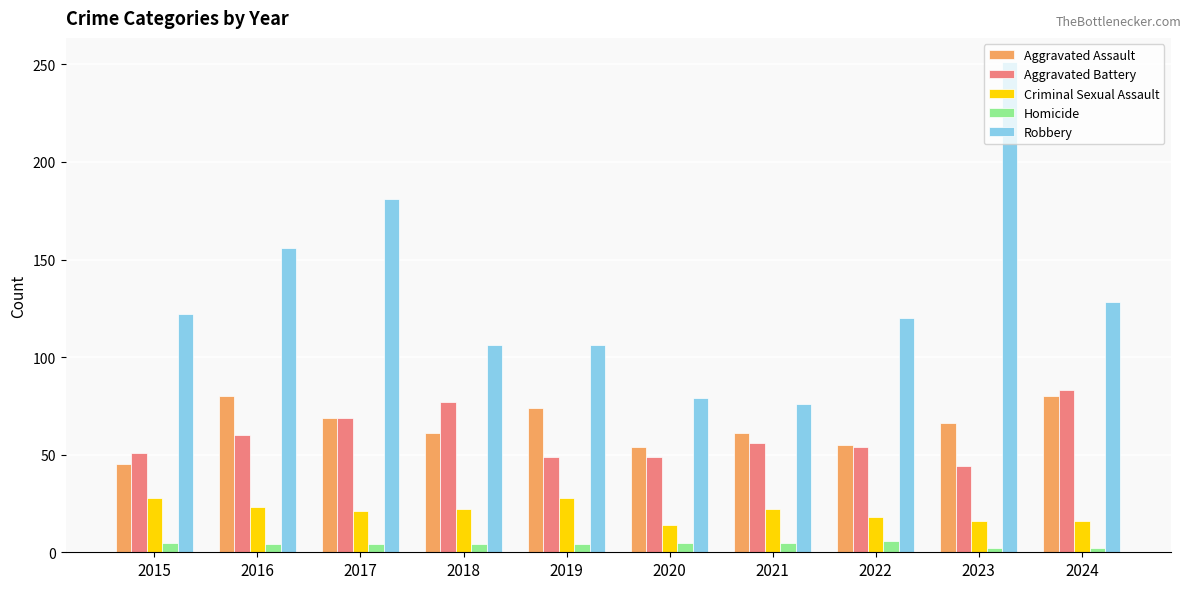

Which category has the highest value across all series?

2023